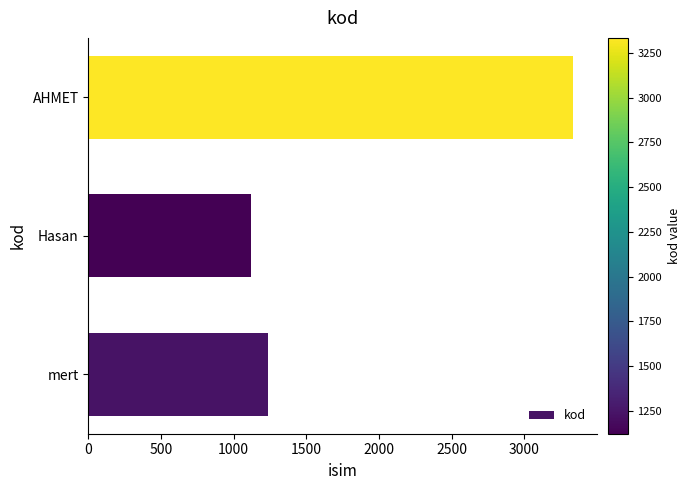

Approximately how many times larger is the value at Hasan compared to mert?

0.9